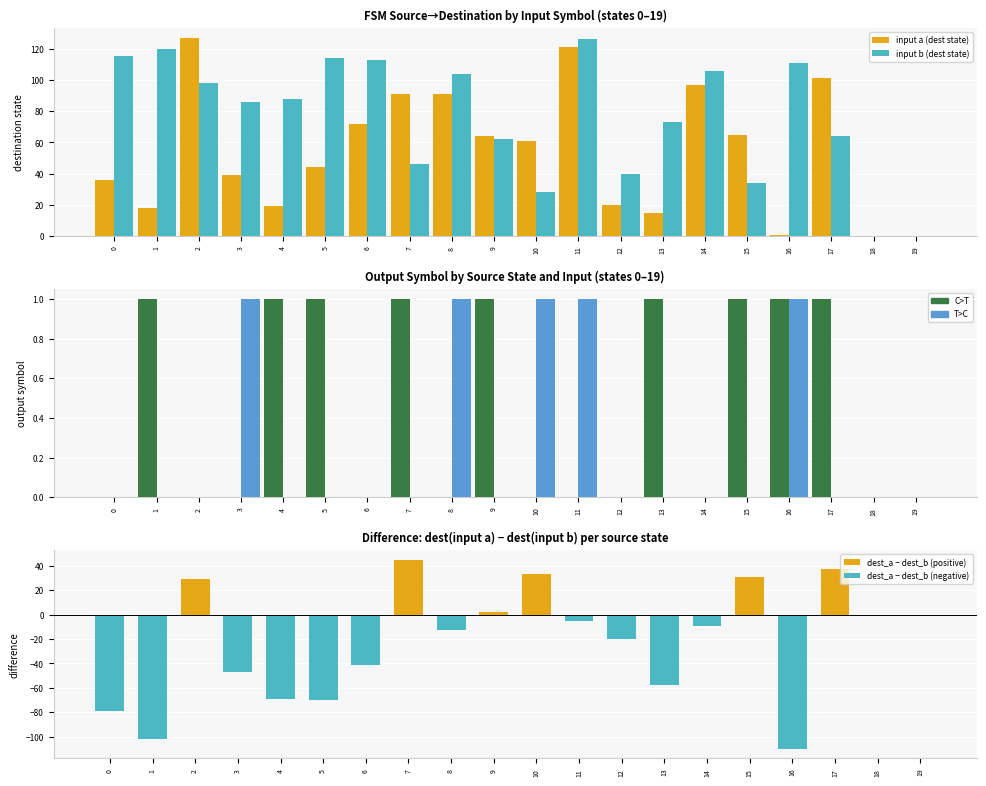

Between 9 and 16, which is larger?

9